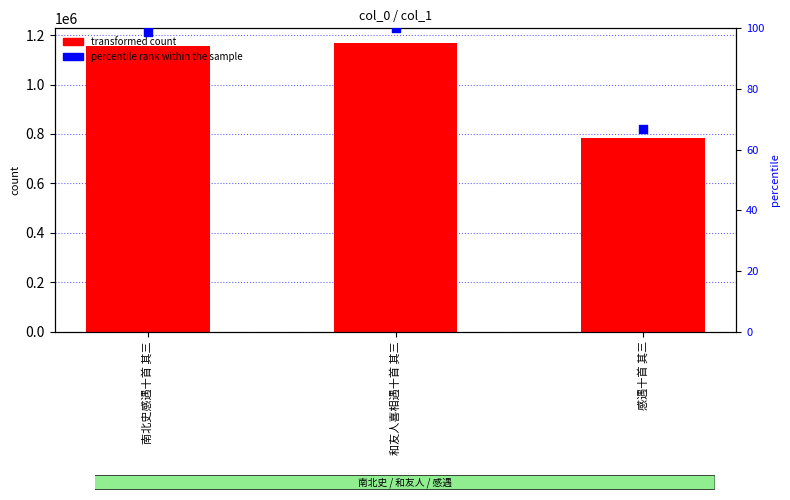

Which series has the widest spread of Y values?

transformed count